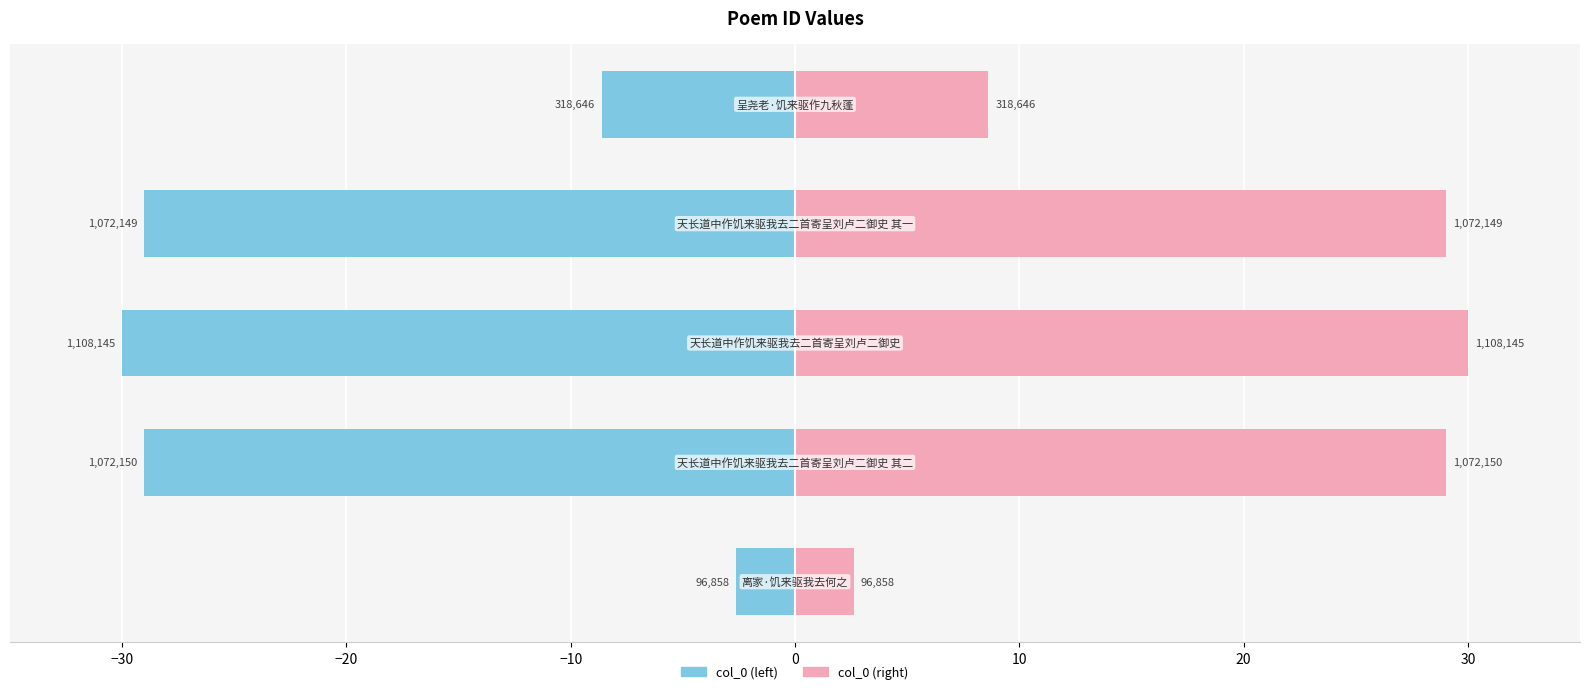

Which series changed the most between −40 and 0?

col_0 (left)